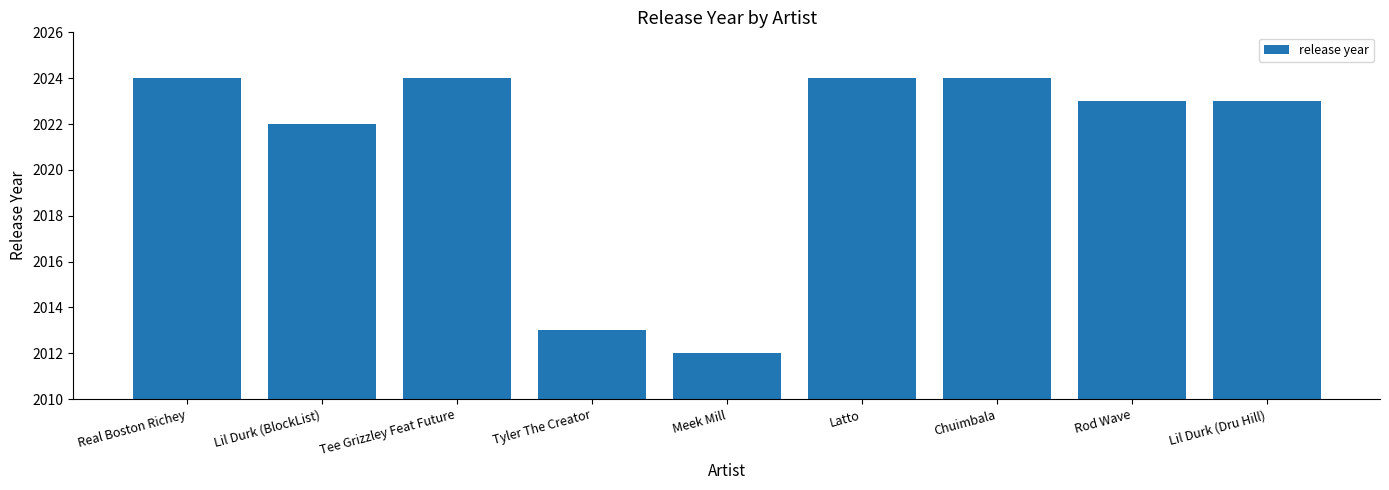

How many categories are shown in the chart?

9